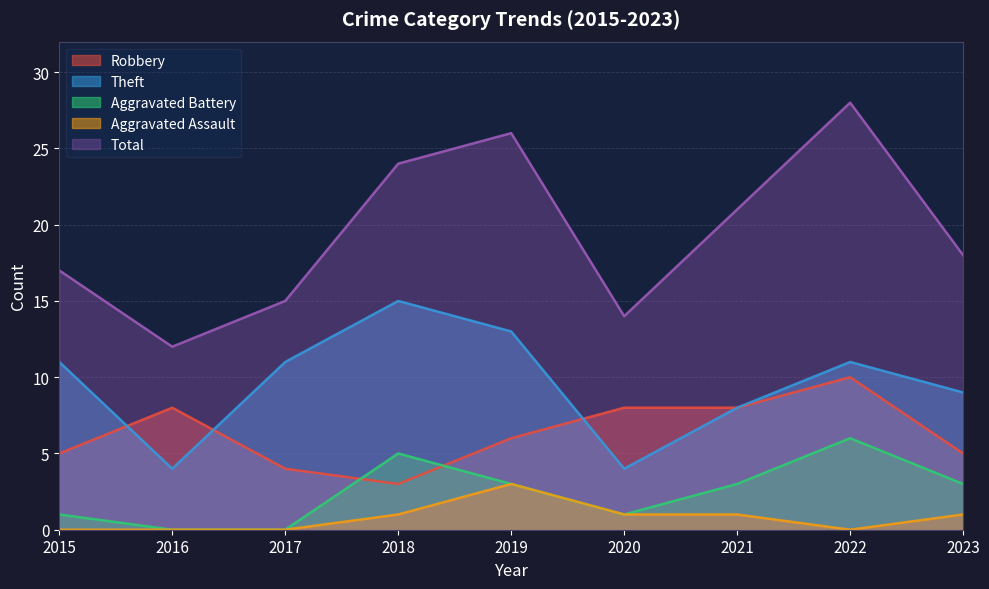

True or false: Robbery has a value of 6 at 2019.

True